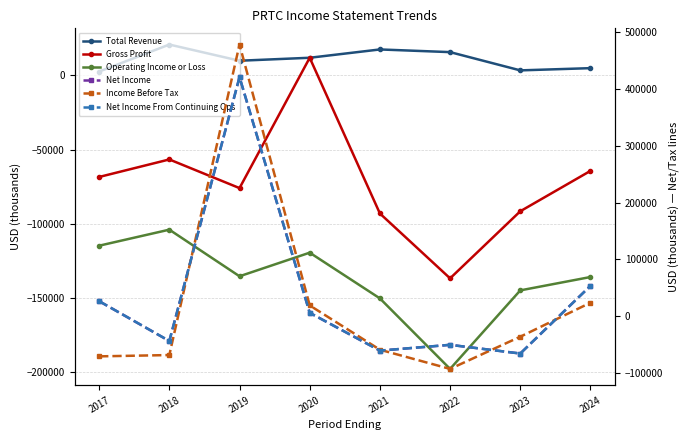

What are all the series names shown in the legend?

Total Revenue, Gross Profit, Operating Income or Loss, Net Income, Income Before Tax, Net Income From Continuing Ops